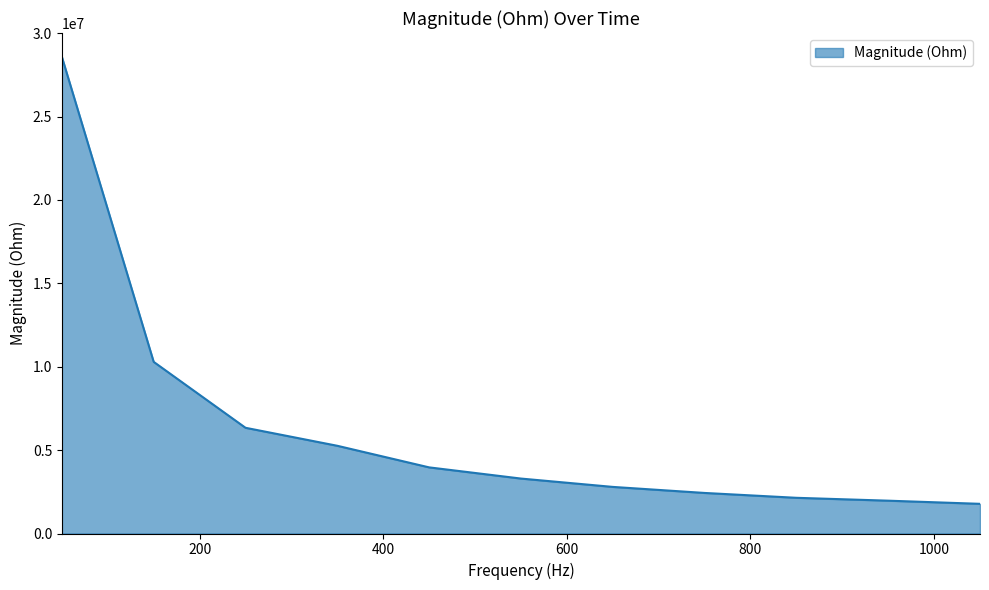

What is the difference between the maximum and minimum values?

26802225.7